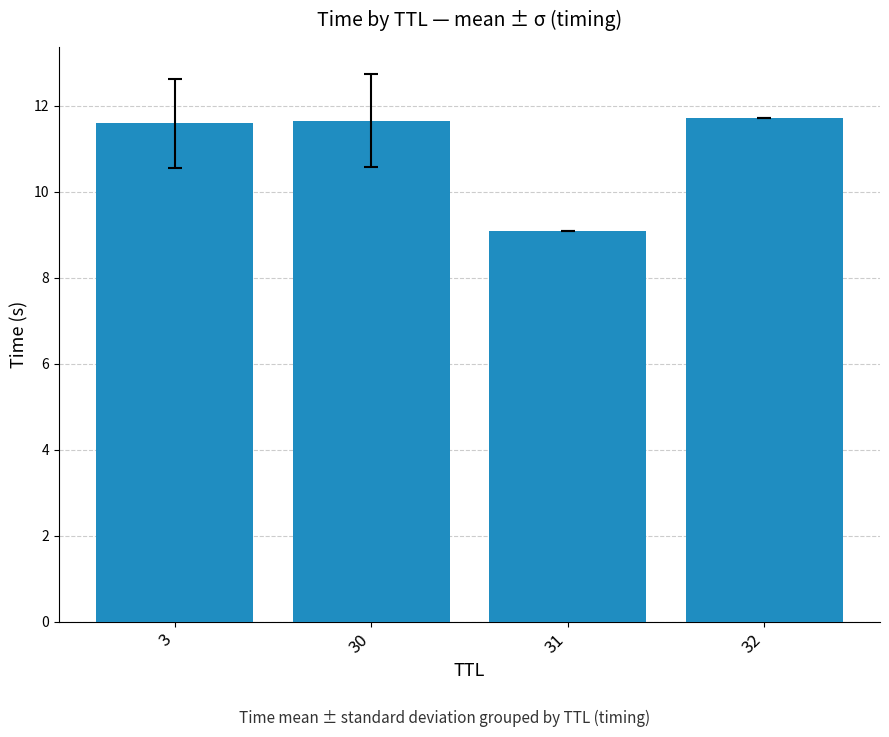

Where does the data first go above 11?

3